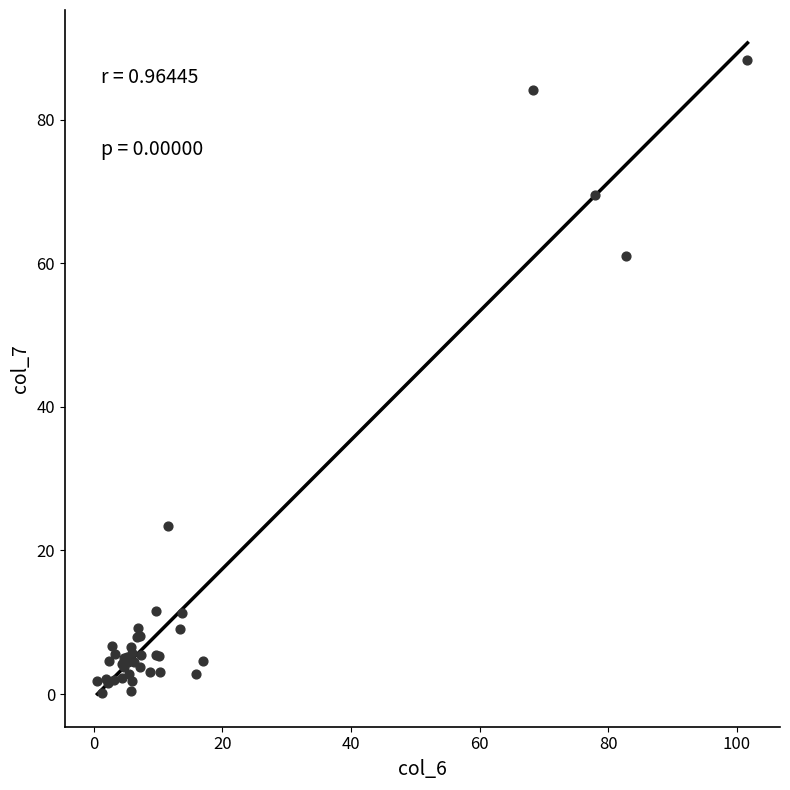

What Y value in the scatter plot is closest to 44?

61.0